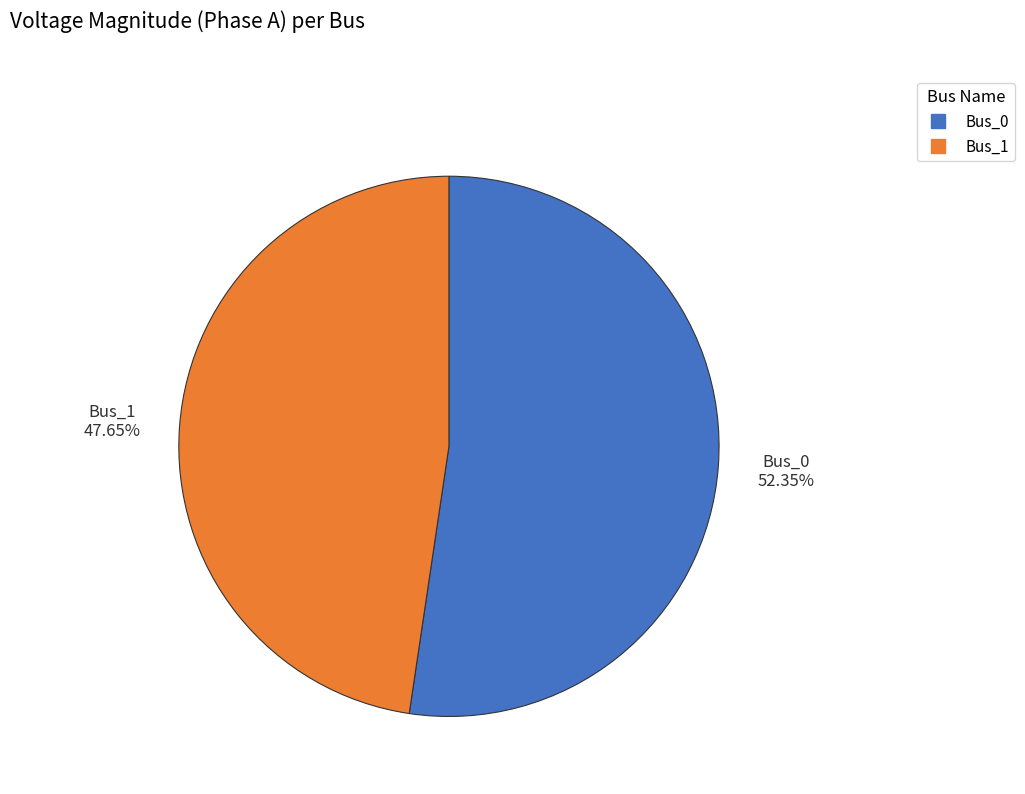

How many segments does this pie chart have?

2